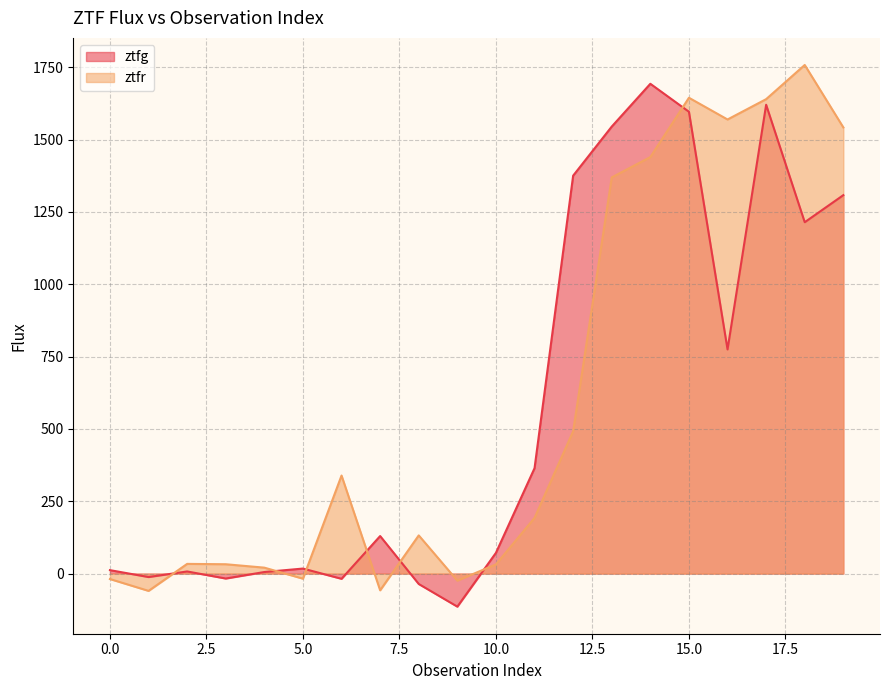

What is the lowest value of the ztfg series?

-114.2